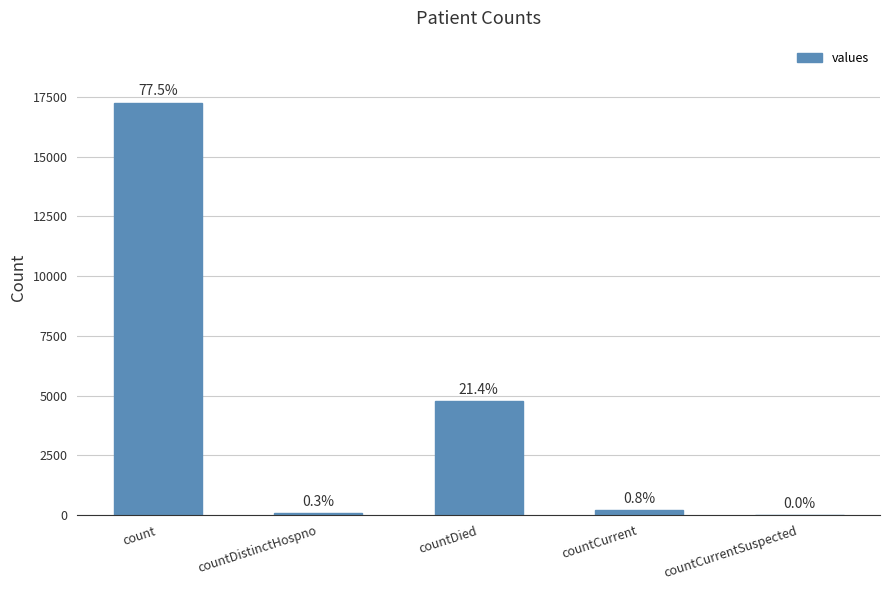

The chart shows a value of 66 at countDistinctHospno. True or false?

True